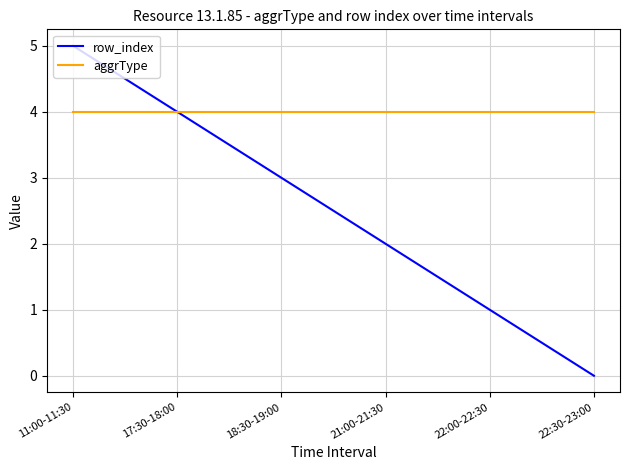

What is the sum of all aggrType values?

24